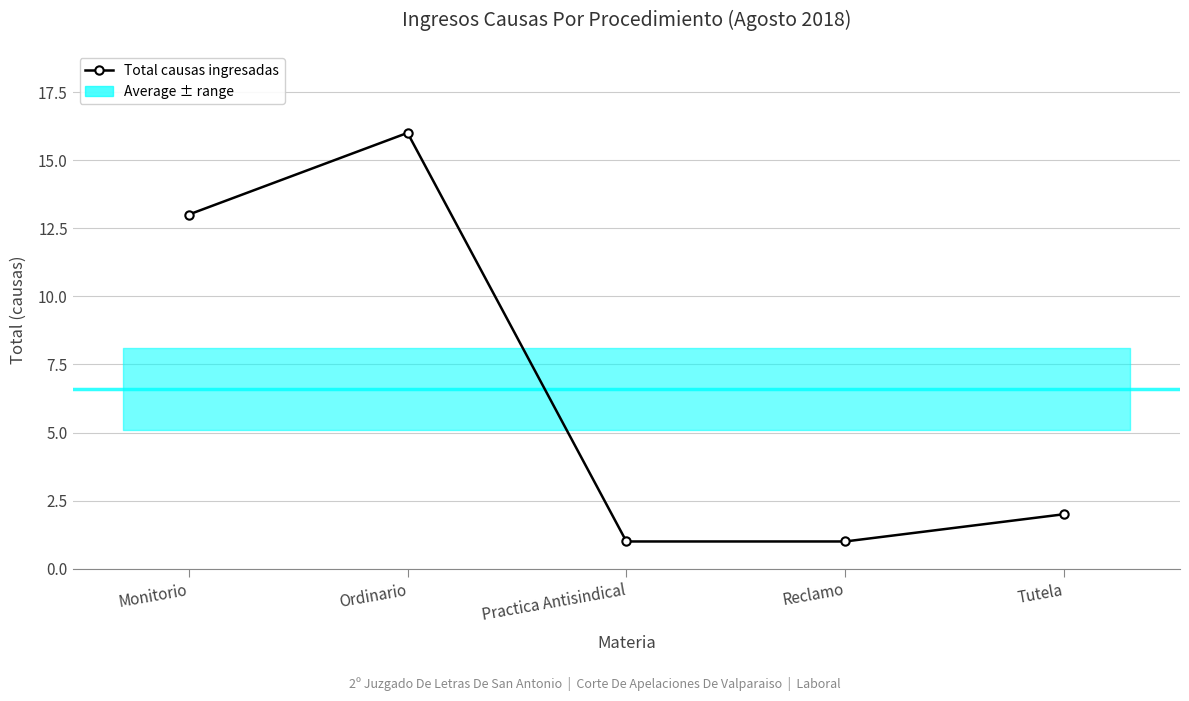

What is the sum of all values?

33